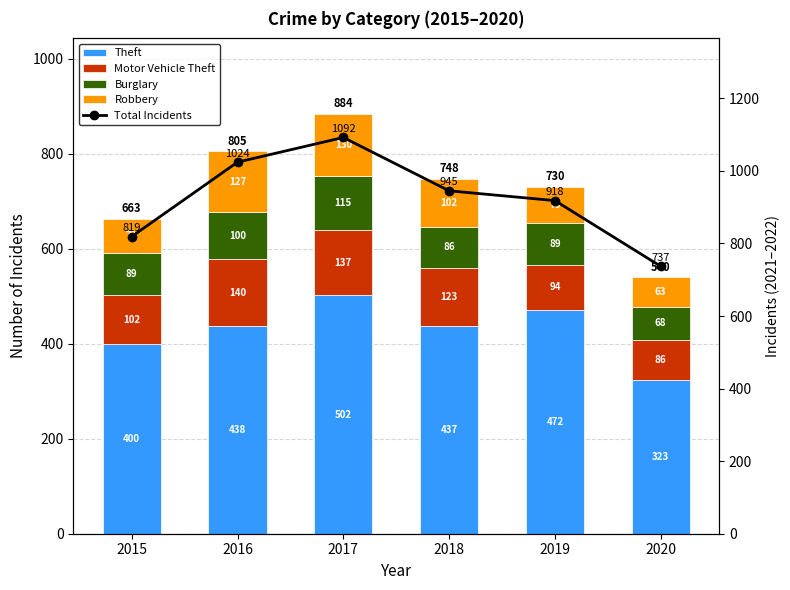

What value does the Total Incidents series have at 2020, to the nearest 5?

735